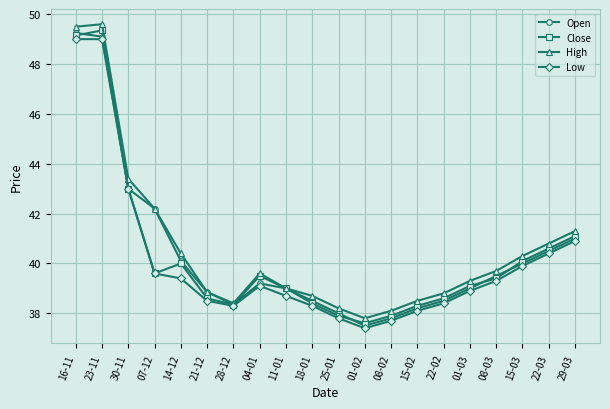

Count the number of categories in the chart.

20